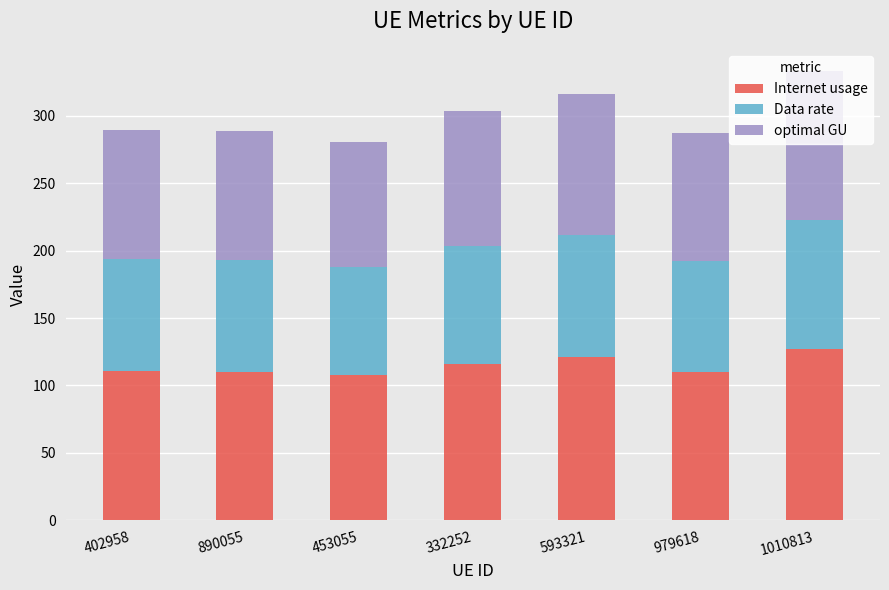

What is the average value of the Internet usage series?

114.7